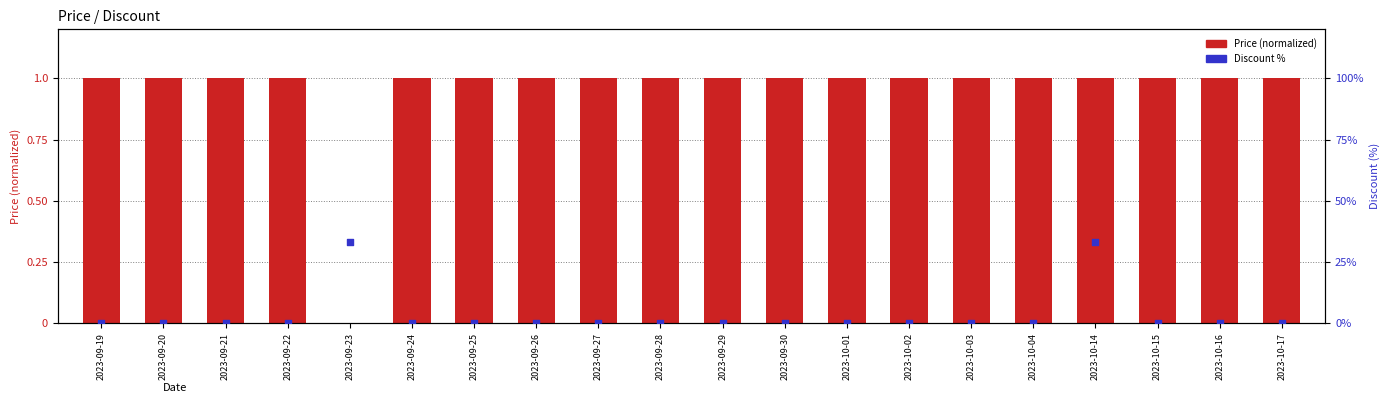

What is the total value across all series at 2023-10-16?

1.0